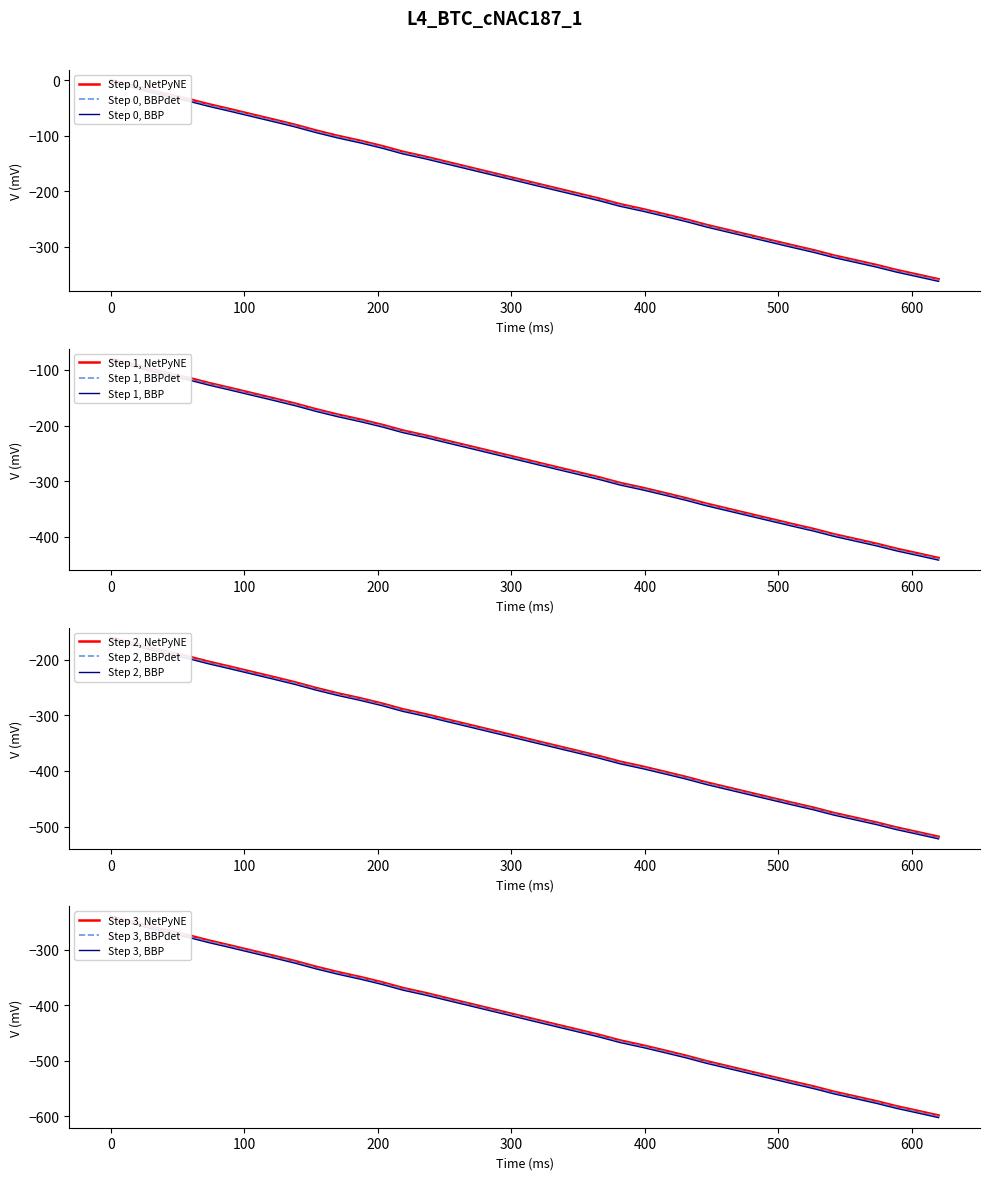

How many values exceed -415?

19